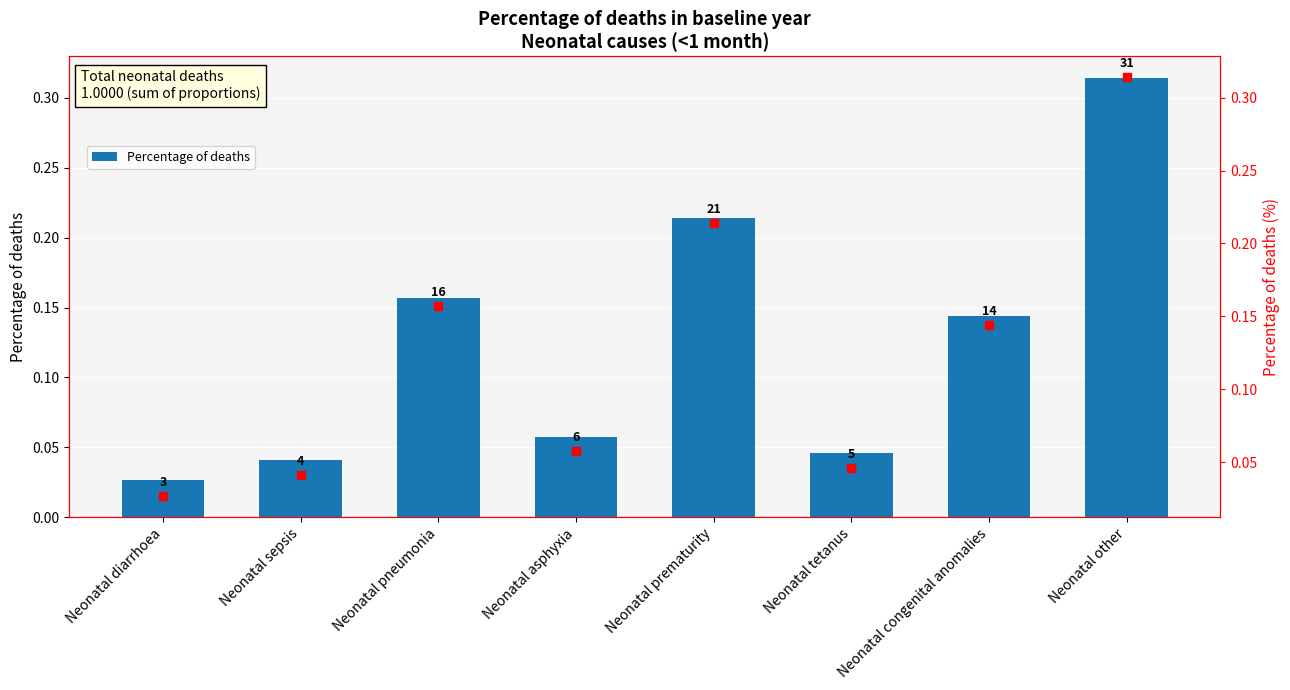

Reading left to right, list all the values displayed in this chart.

Percentage of deaths: Neonatal diarrhoea=0.0	Neonatal sepsis=0.0	Neonatal pneumonia=0.2	Neonatal asphyxia=0.1	Neonatal prematurity=0.2	Neonatal tetanus=0.0	Neonatal congenital anomalies=0.1	Neonatal other=0.3
Percentage of deaths (right): Neonatal diarrhoea=0.0	Neonatal sepsis=0.0	Neonatal pneumonia=0.2	Neonatal asphyxia=0.1	Neonatal prematurity=0.2	Neonatal tetanus=0.0	Neonatal congenital anomalies=0.1	Neonatal other=0.3